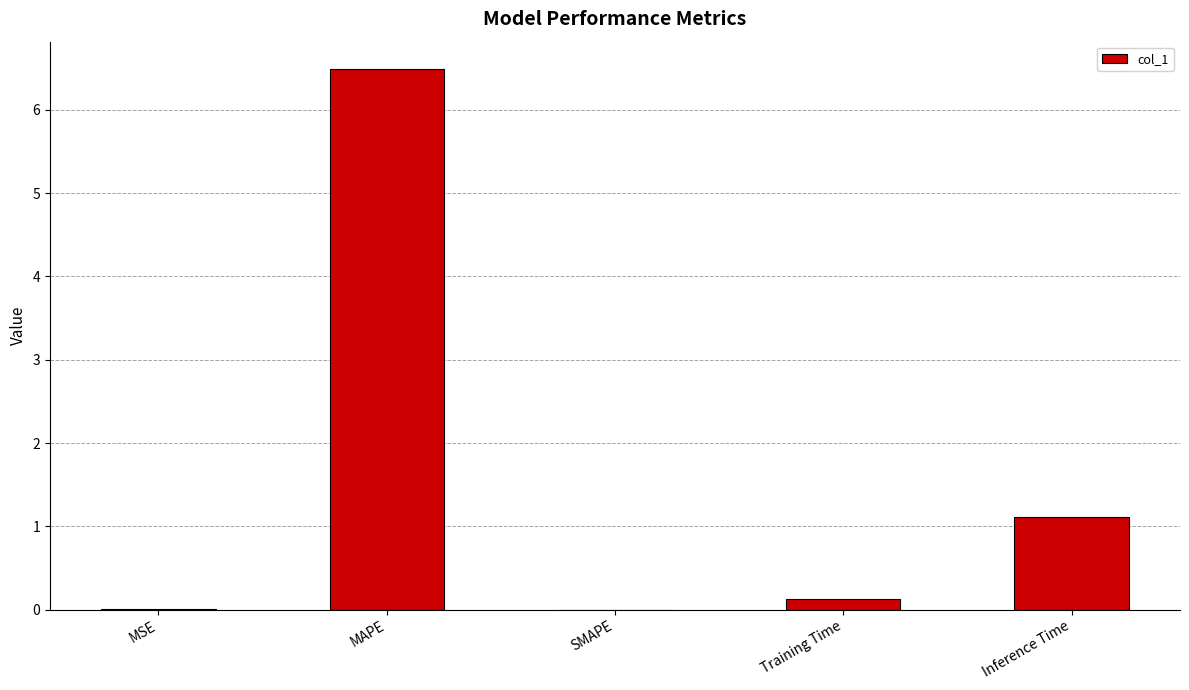

Read the value at MAPE.

6.5